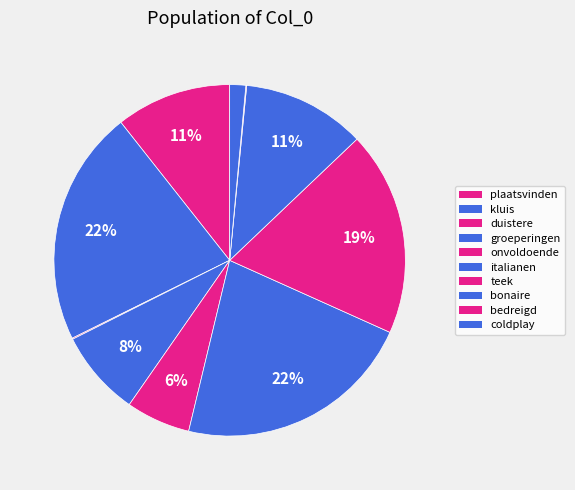

Is plaatsvinden the majority of the pie?

No